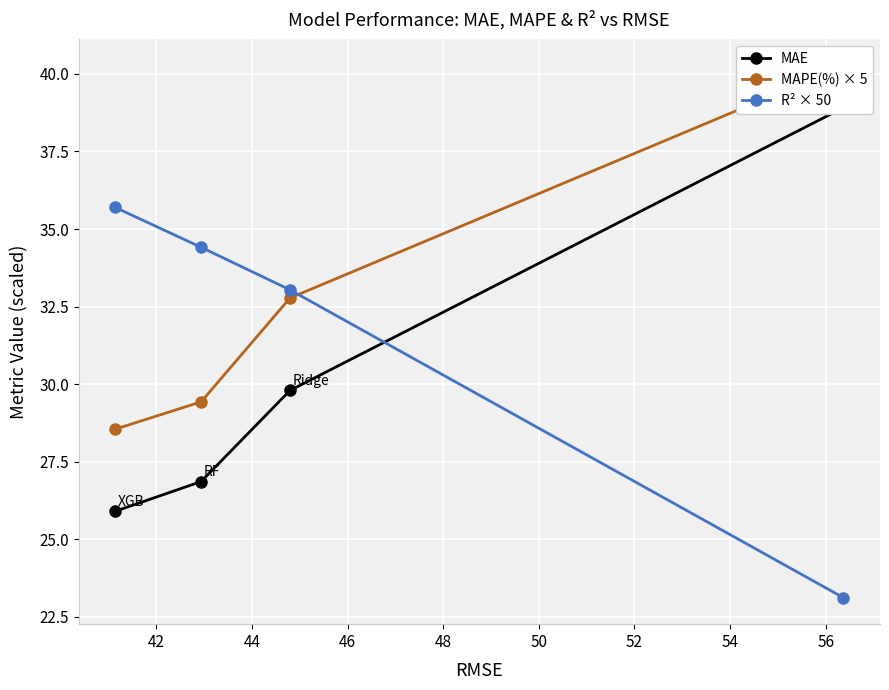

How many intersections are there between R² × 50 and MAE?

1